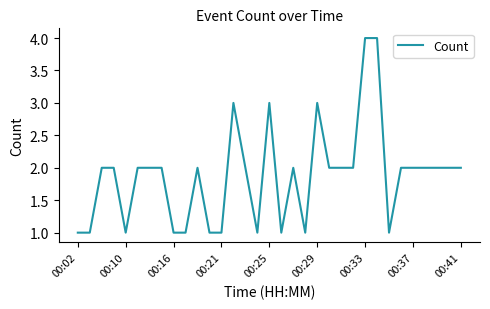

What is the maximum value shown in the chart?

4